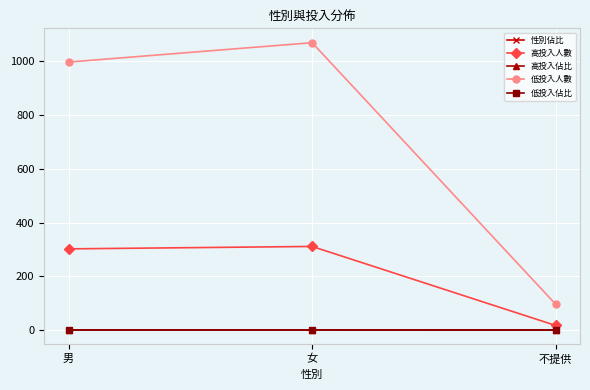

What is the difference between the maximum and second lowest values in the 高投入人數 series?

9.0